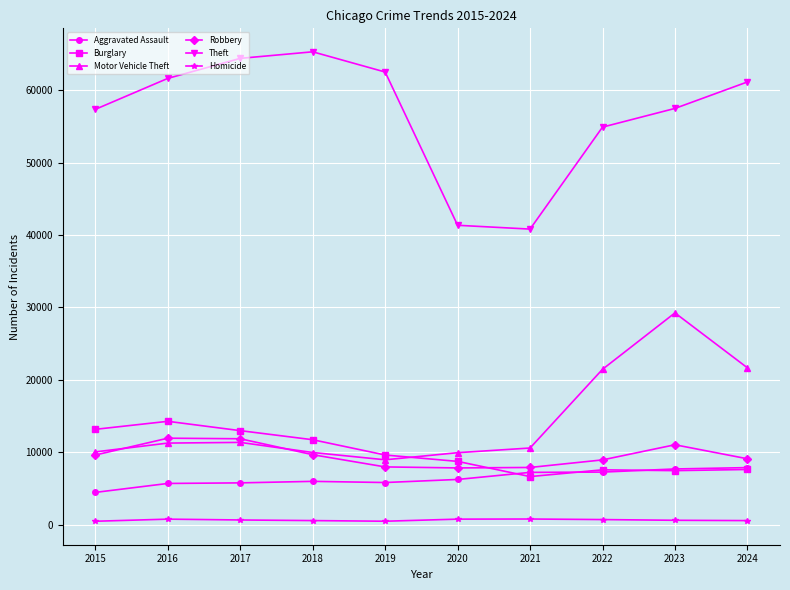

The Burglary series shows 17968 at 2018. True or false?

False